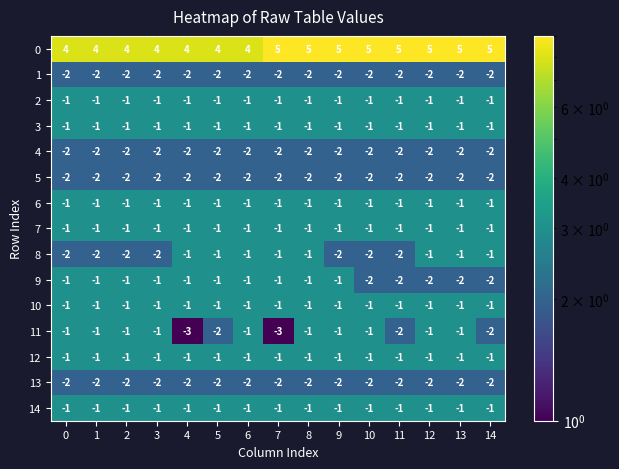

Which series has the widest spread of values?

11